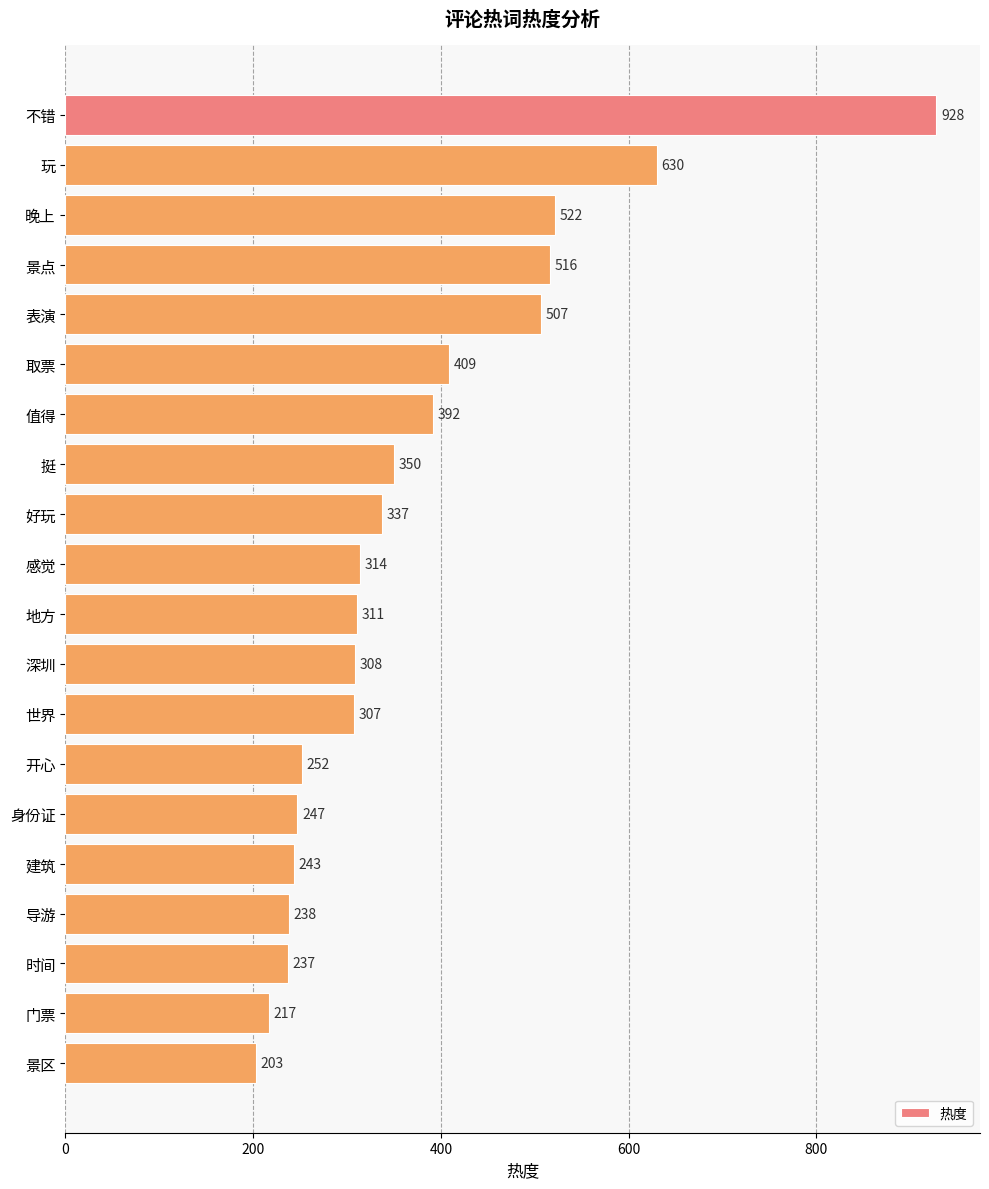

Reading top to bottom, extract all data points from this chart.

928	630	522	516	507	409	392	350	337	314	311	308	307	252	247	243	238	237	217	203